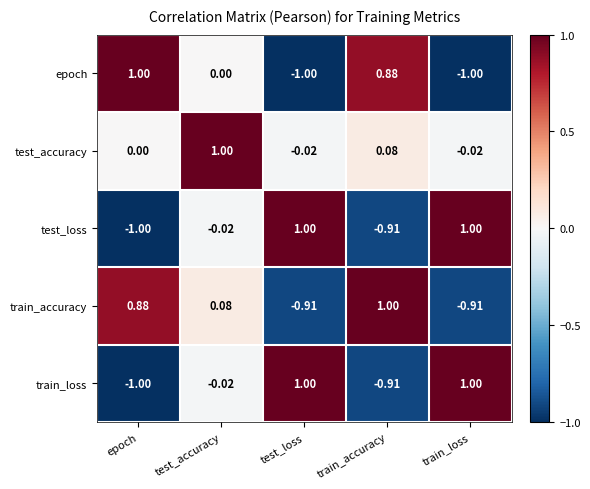

At which category is the sum across all series the highest?

test_accuracy